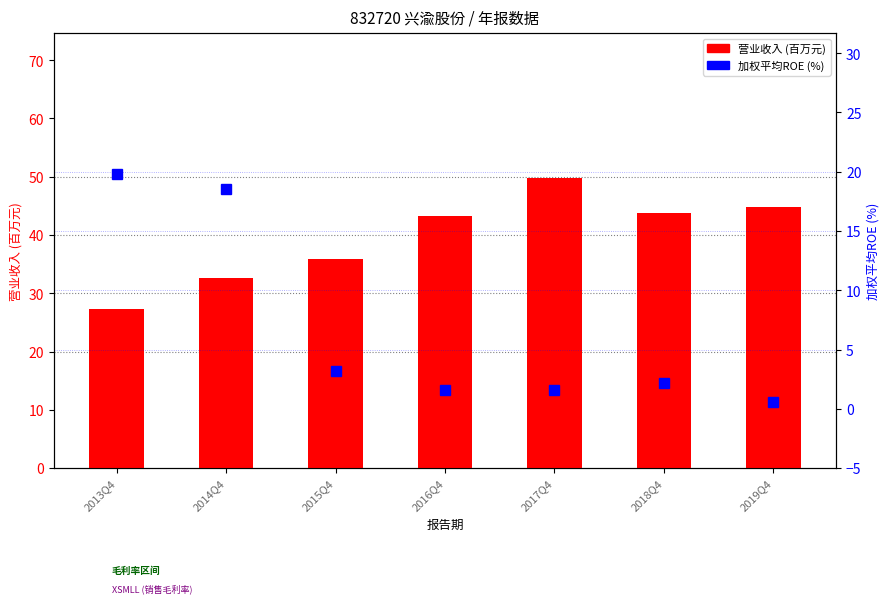

What is the label of the 2nd bar from the right?

2018Q4